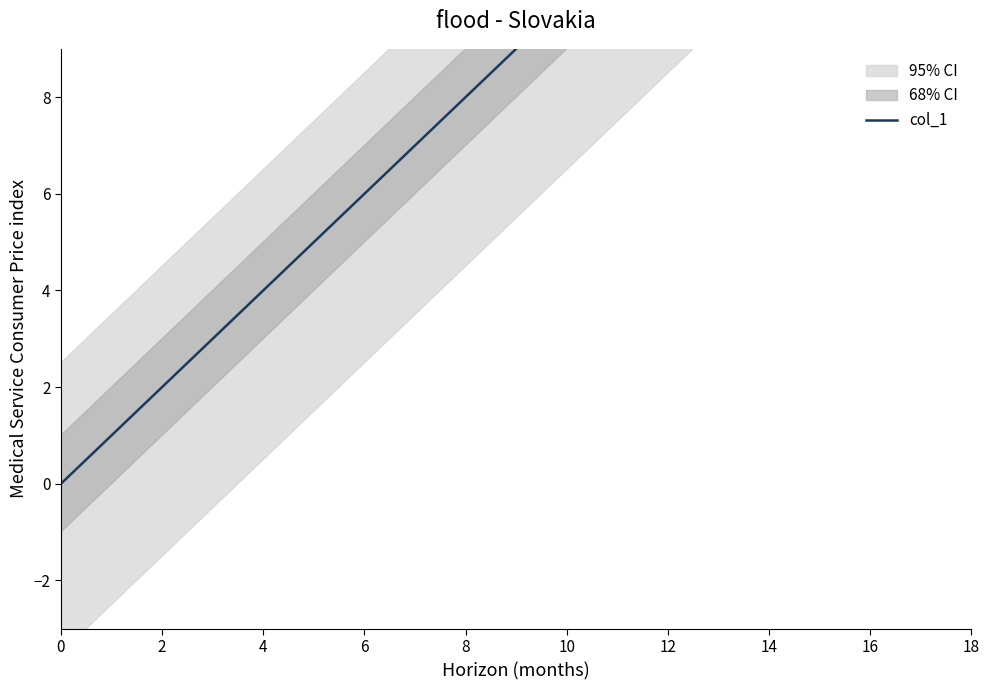

Rank the categories by value from highest to lowest.

18, 16, 14, 12, 10, 8, 6, 4, 2, 0